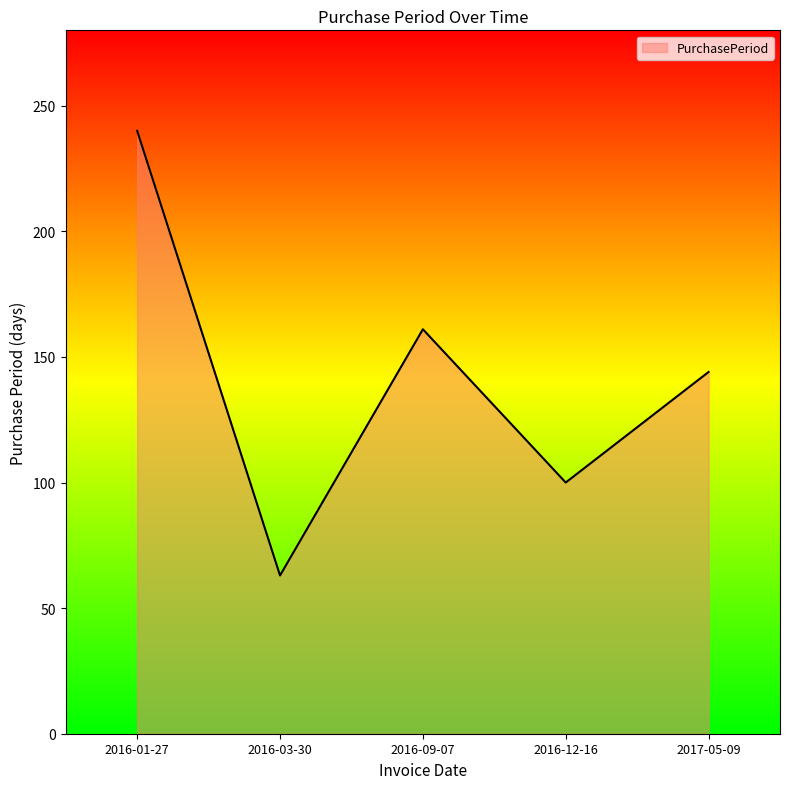

The value at 2016-01-27 is 240. True or false?

True